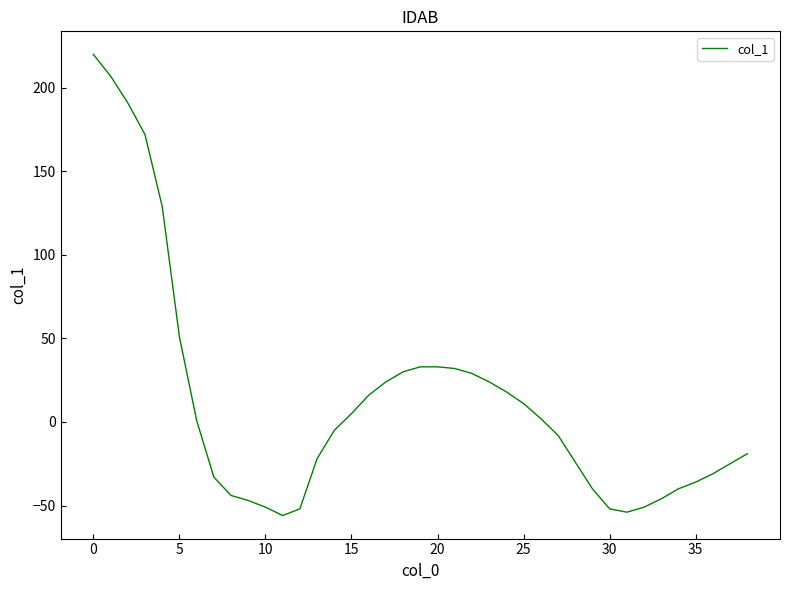

What is the average value?

13